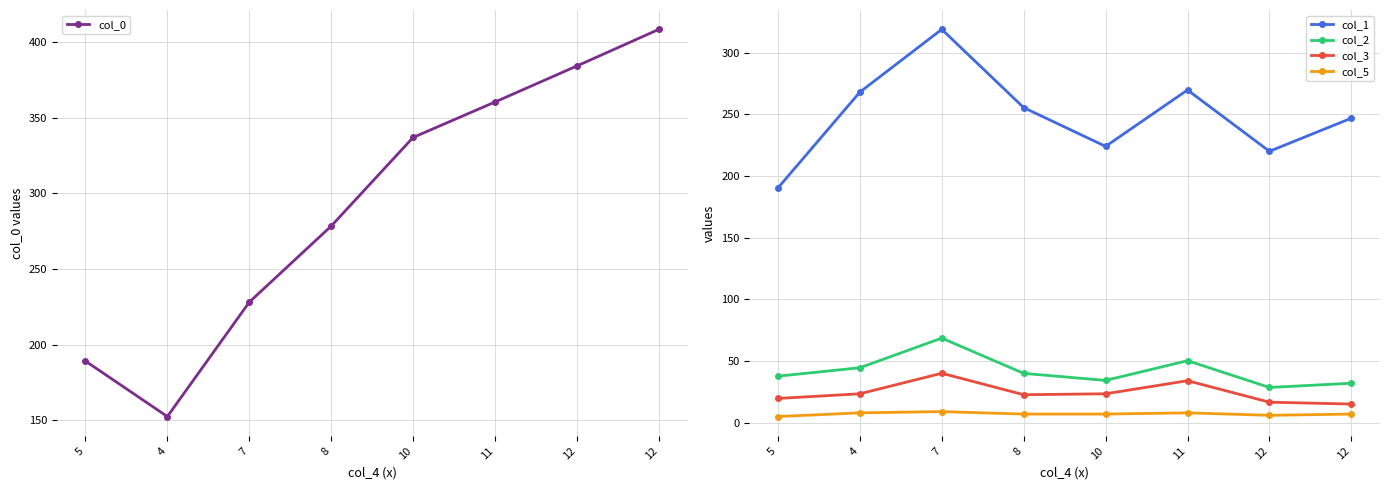

What is the greatest value displayed?

408.4